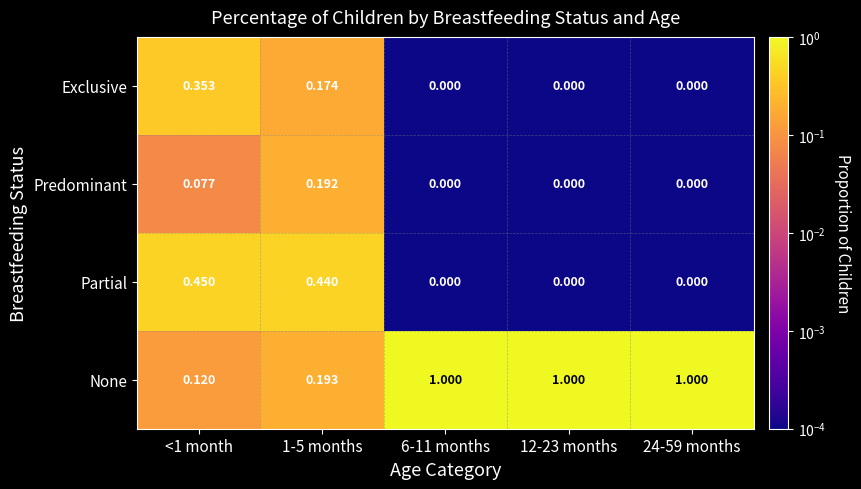

List the series in order of their peak value, lowest first.

Predominant, Exclusive, Partial, None